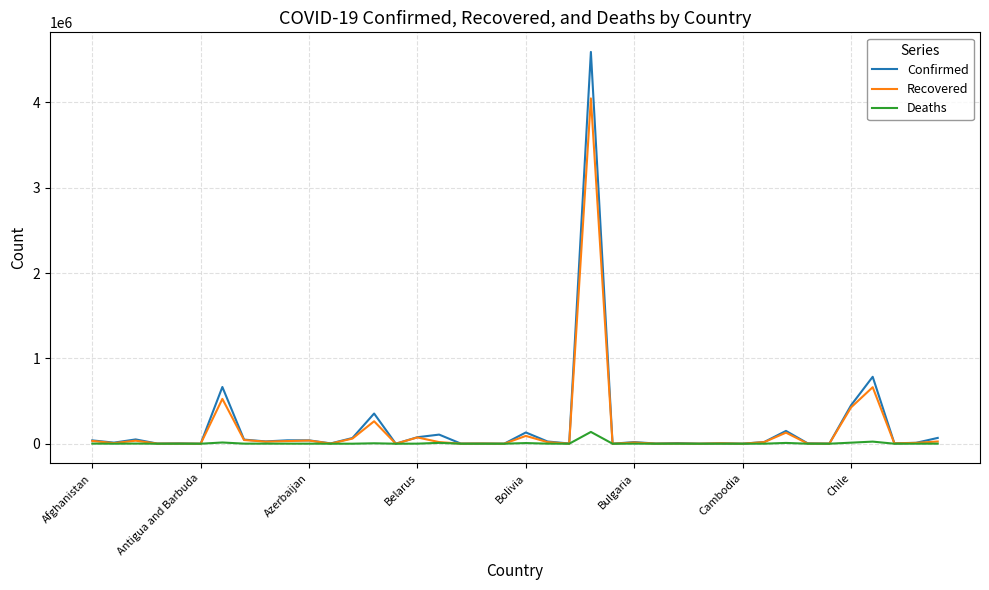

Which series has the widest spread of values?

Confirmed